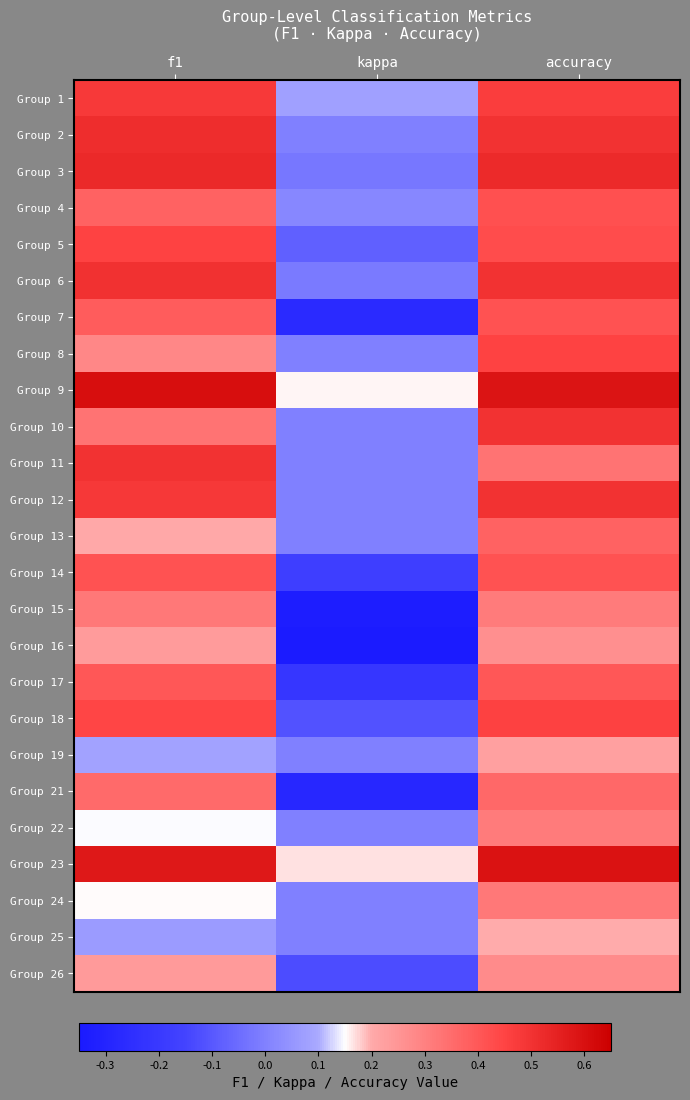

What is the maximum value shown in the chart?

0.6